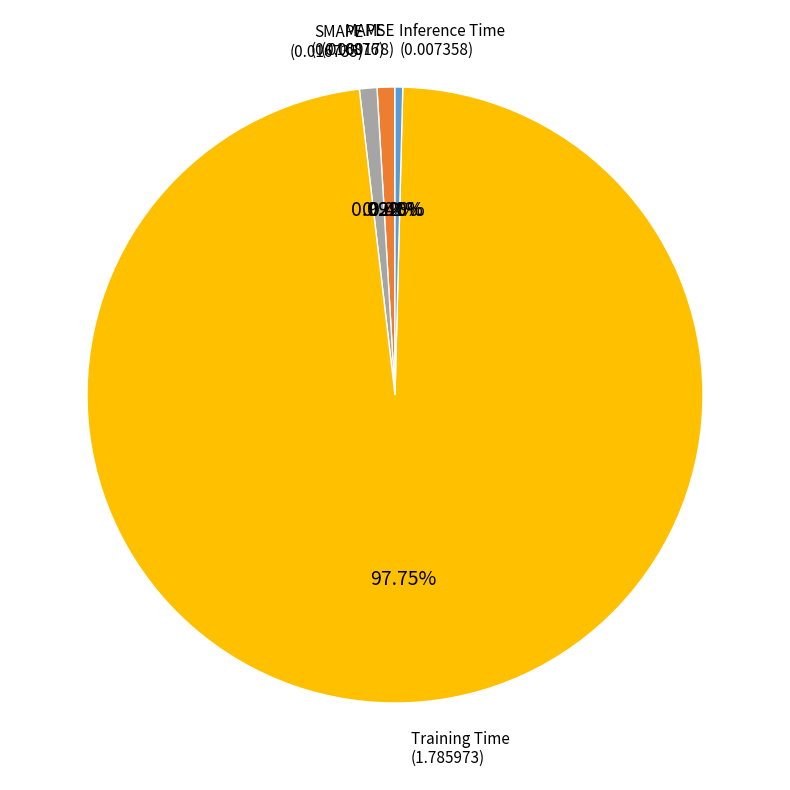

Does any single category account for the majority?

Yes